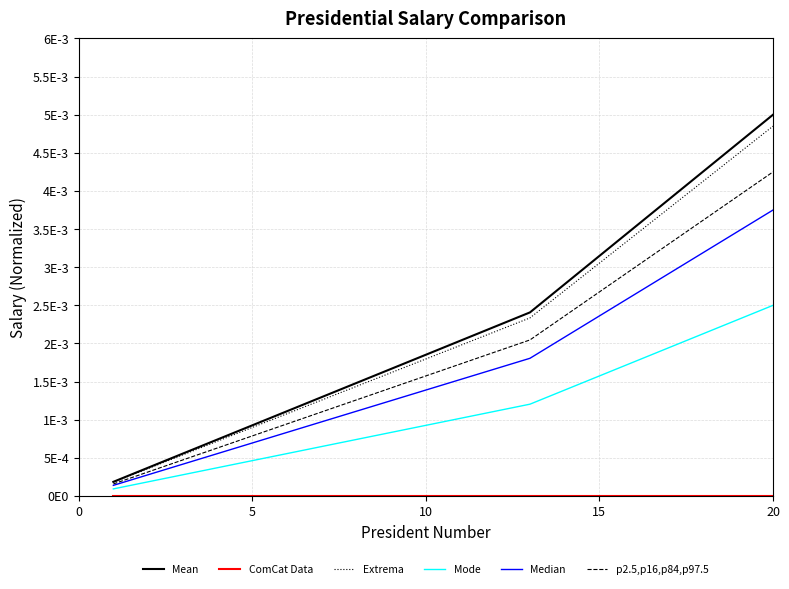

Does the chart display data point markers on the line(s)?

No